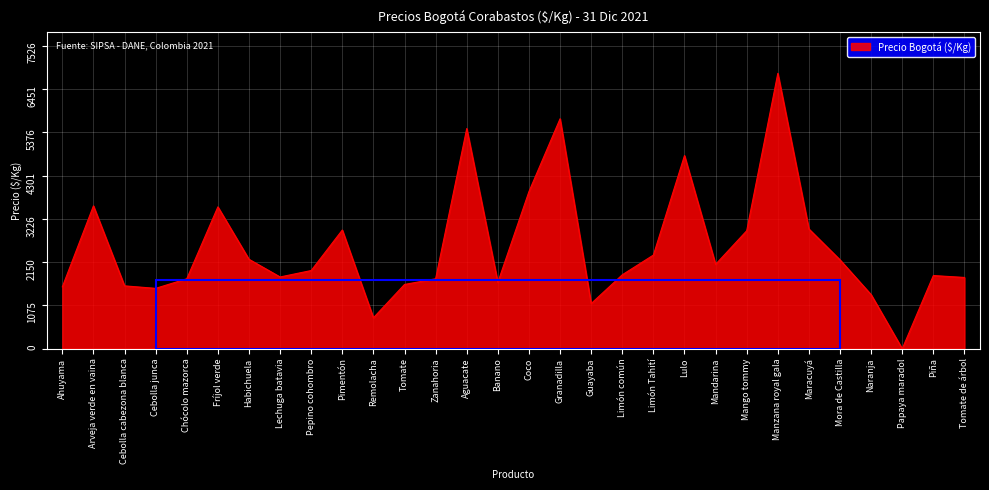

What is the difference between the values at Banano and Limón Tahití?

677